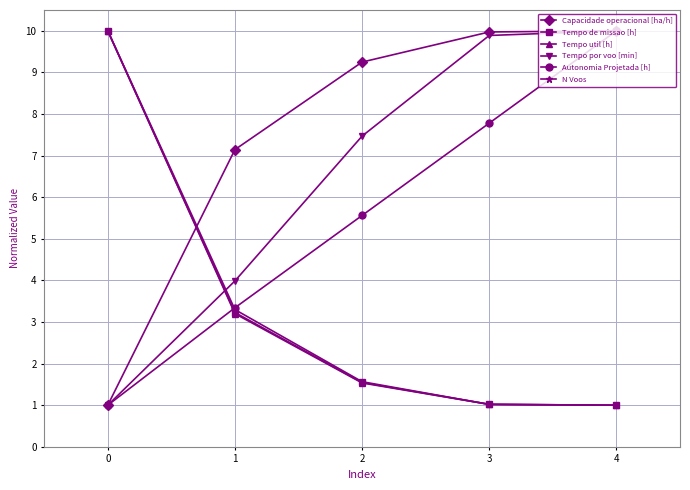

What is the difference between the highest and lowest values at 4?

9.0